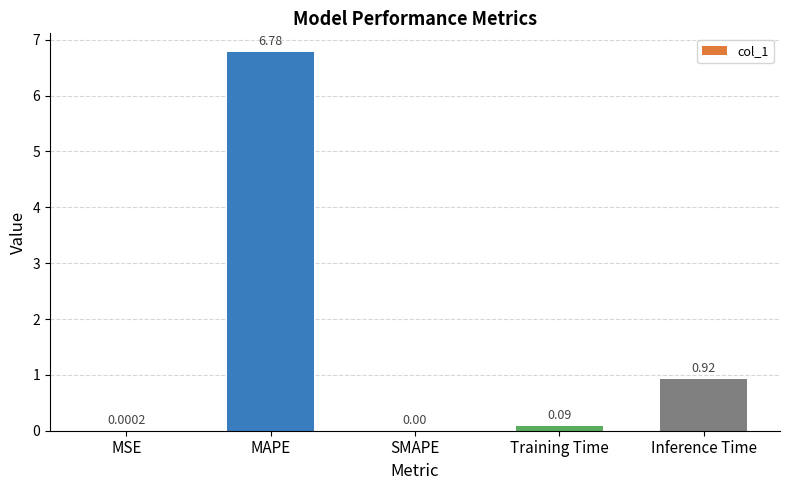

Is it true that the value at SMAPE is -2.2?

False